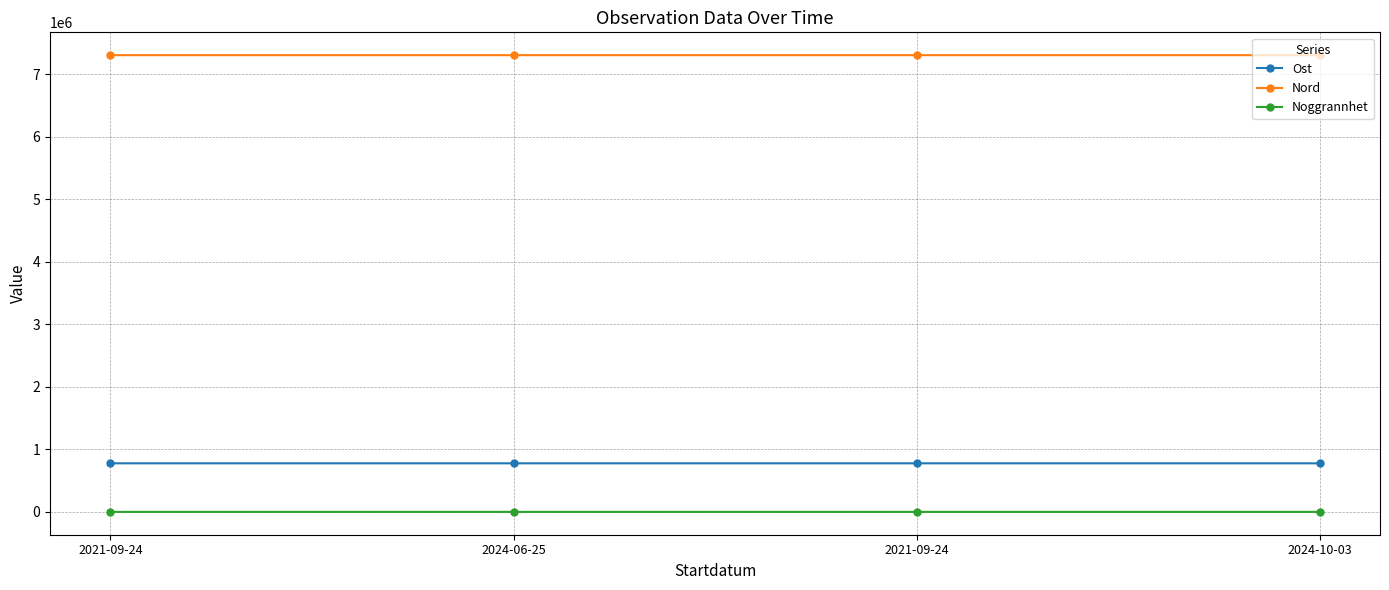

At which label is Nord closest to 7305388?

2021-09-24